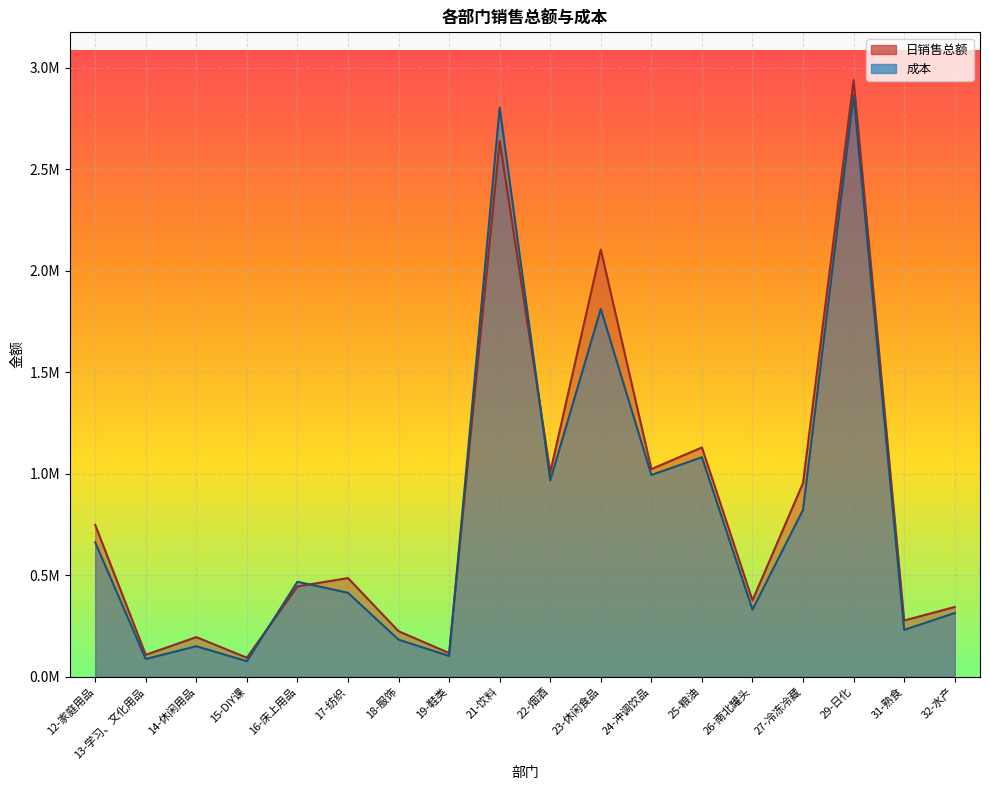

At which category does 日销售总额 reach its first local valley?

13-学习、文化用品